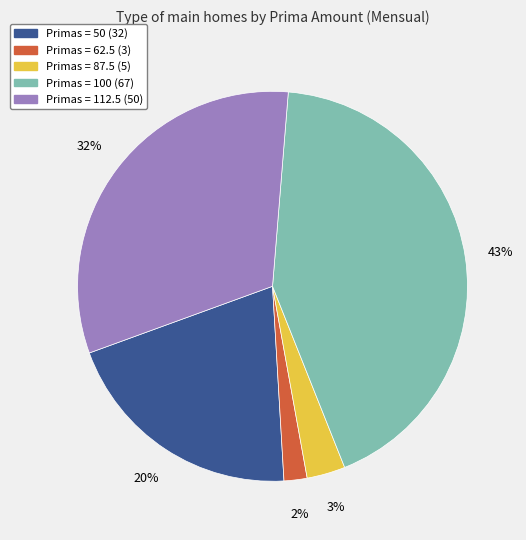

To the nearest percent, what is the difference between the largest and smallest slice percentages?

41%